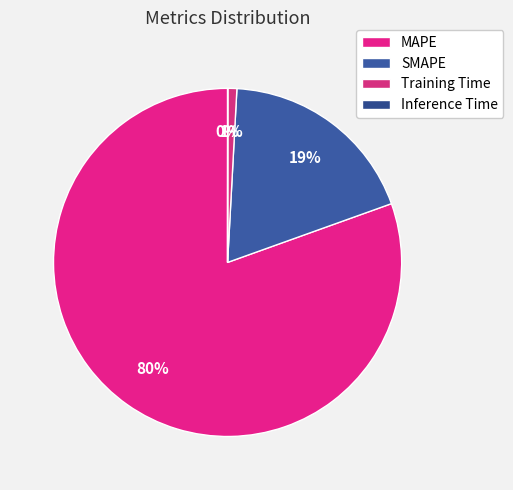

Which slice is the smallest?

Inference Time